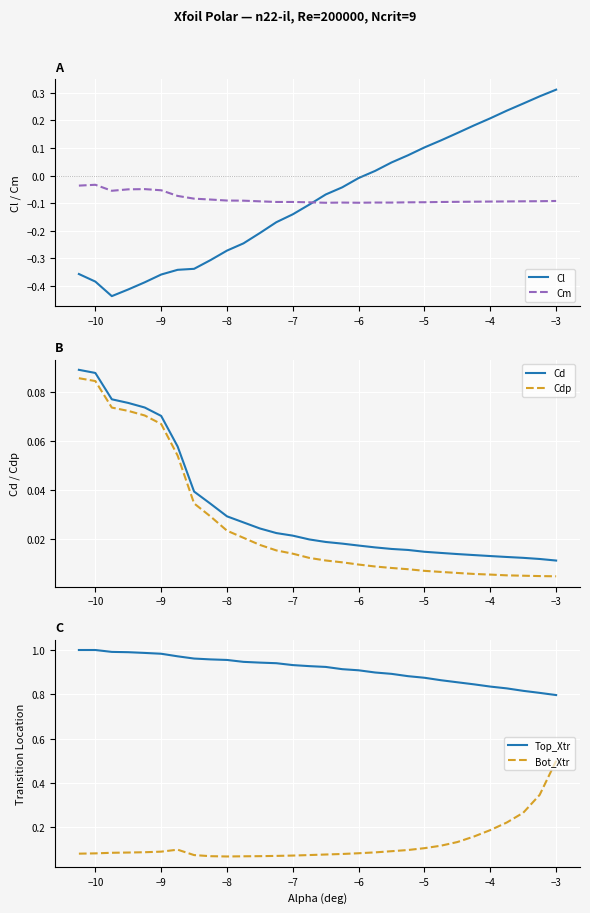

What is the sum of all Top_Xtr values?

27.4